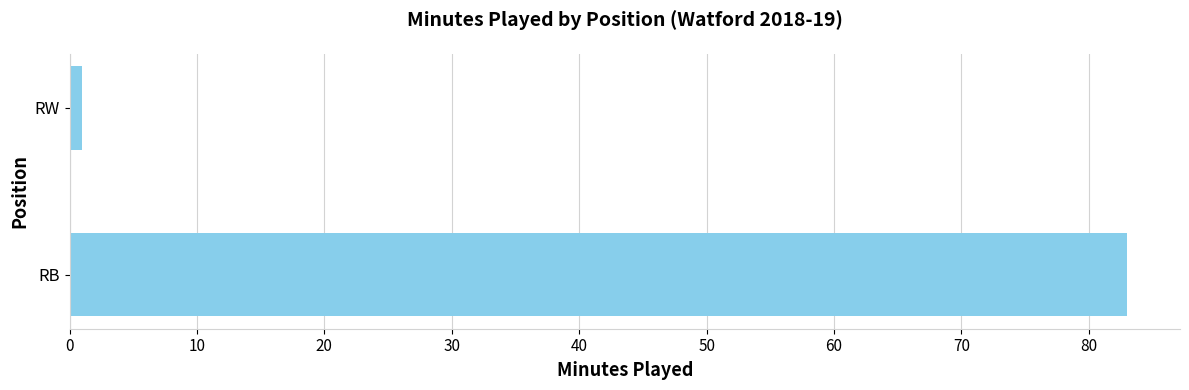

Reading bottom to top, list all the values displayed in this chart.

83	1